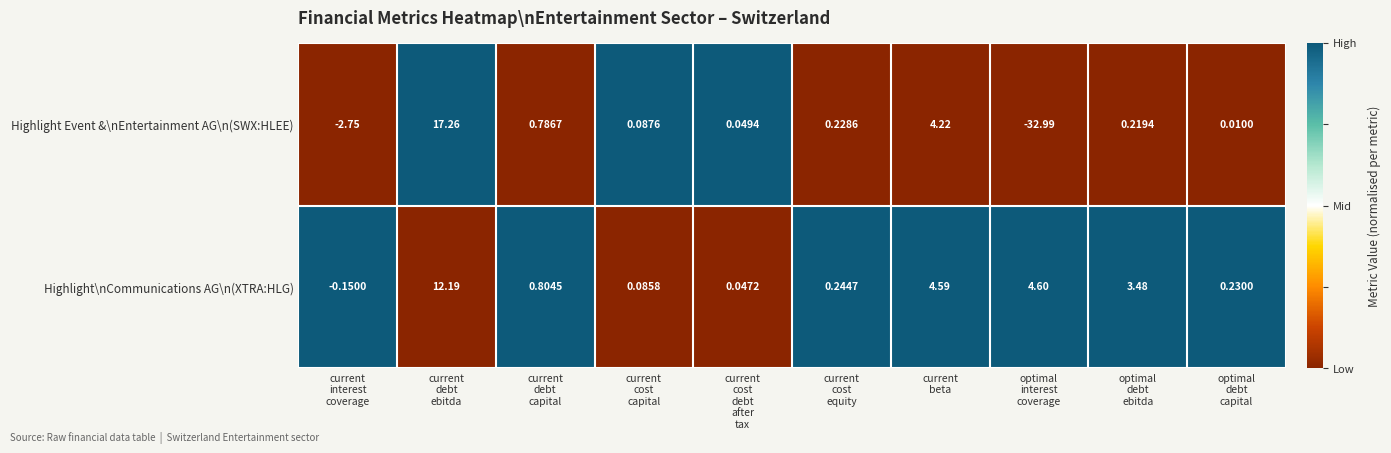

List the series in order of their peak value, lowest first.

Highlight\nCommunications AG\n(XTRA:HLG), Highlight Event &\nEntertainment AG\n(SWX:HLEE)